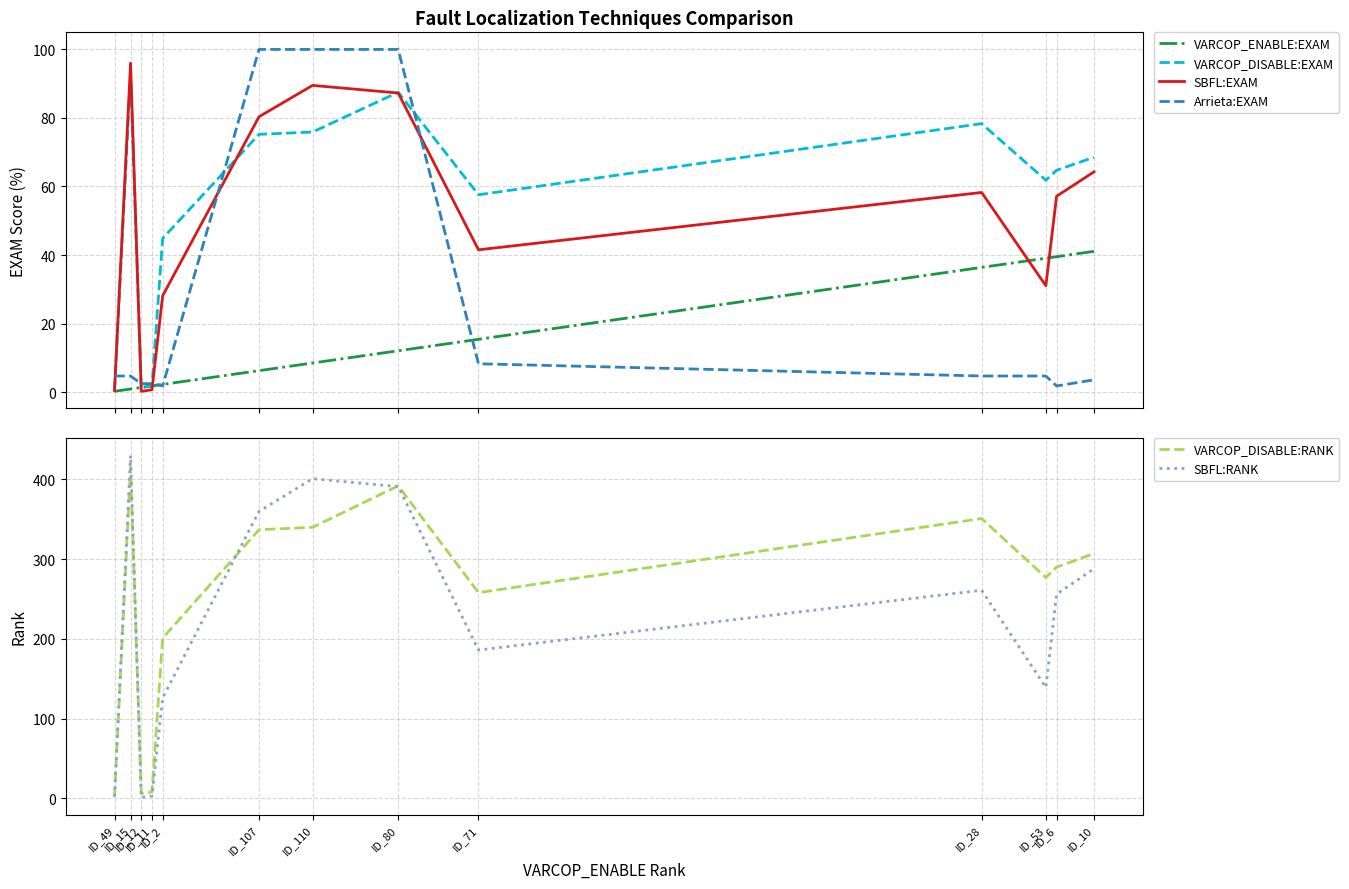

What is the approximate value of VARCOP_DISABLE:RANK at ID_110?

340